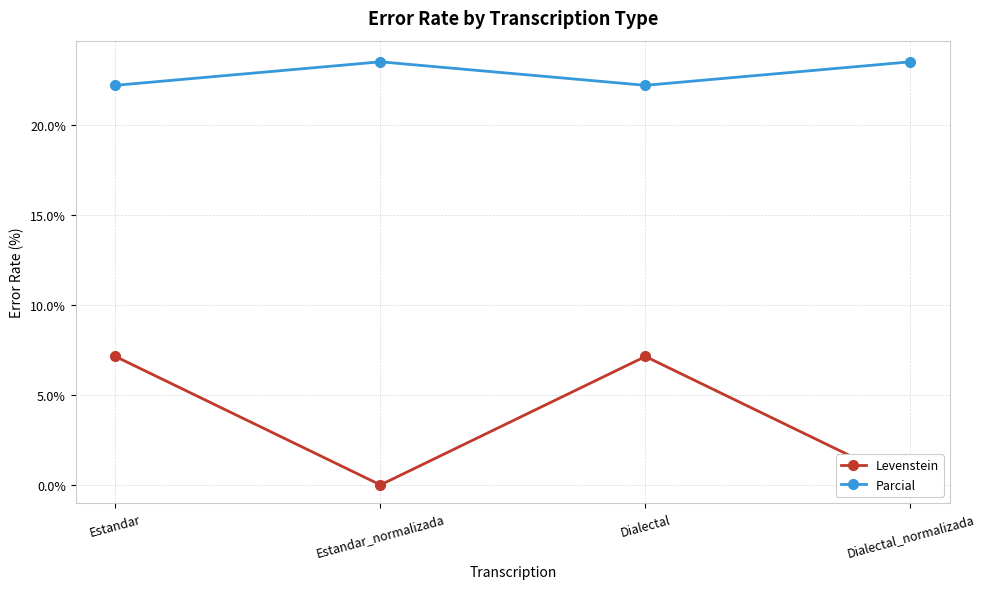

What position from the right is Dialectal?

2